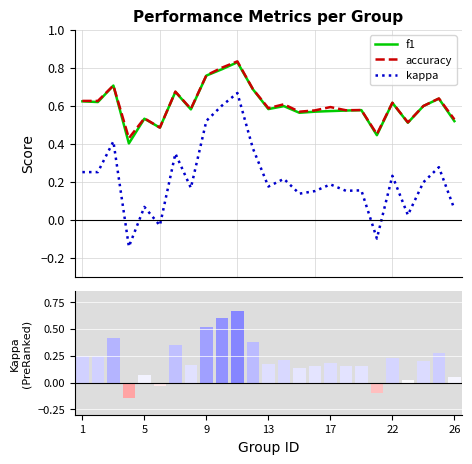

What is the value of the f1 bar at the 8th from the left?

0.6